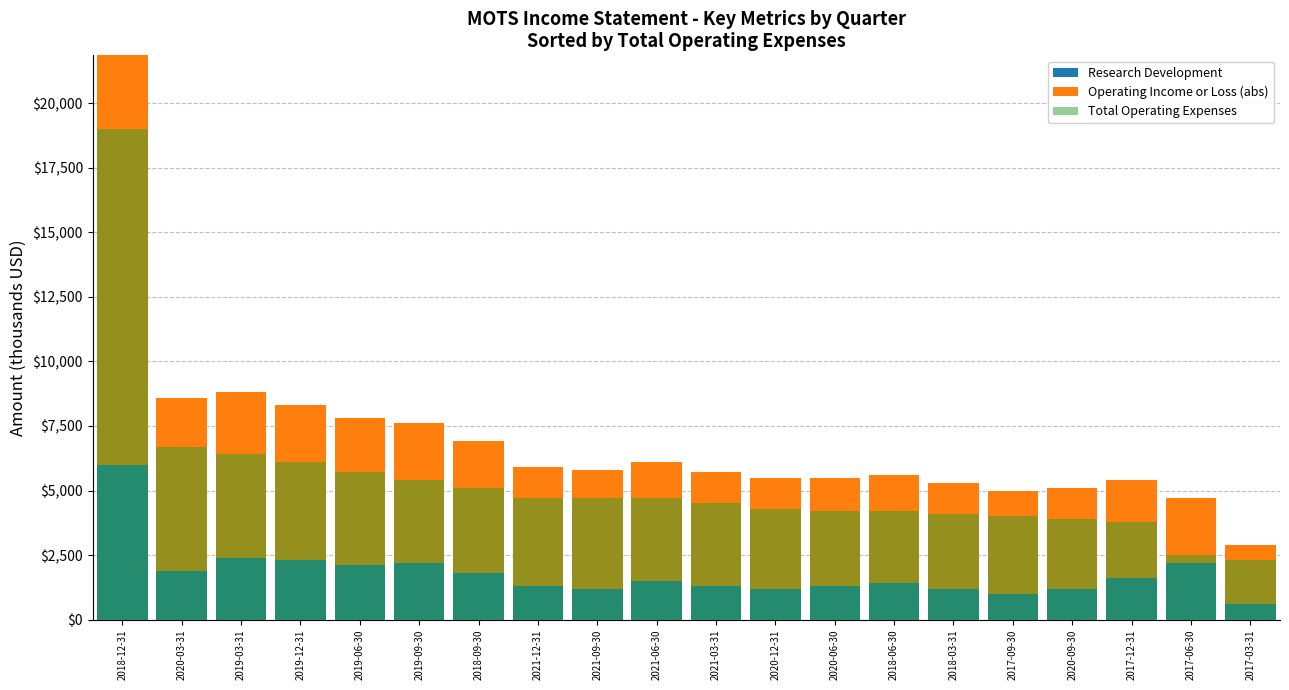

How many bars are there in each group?

3